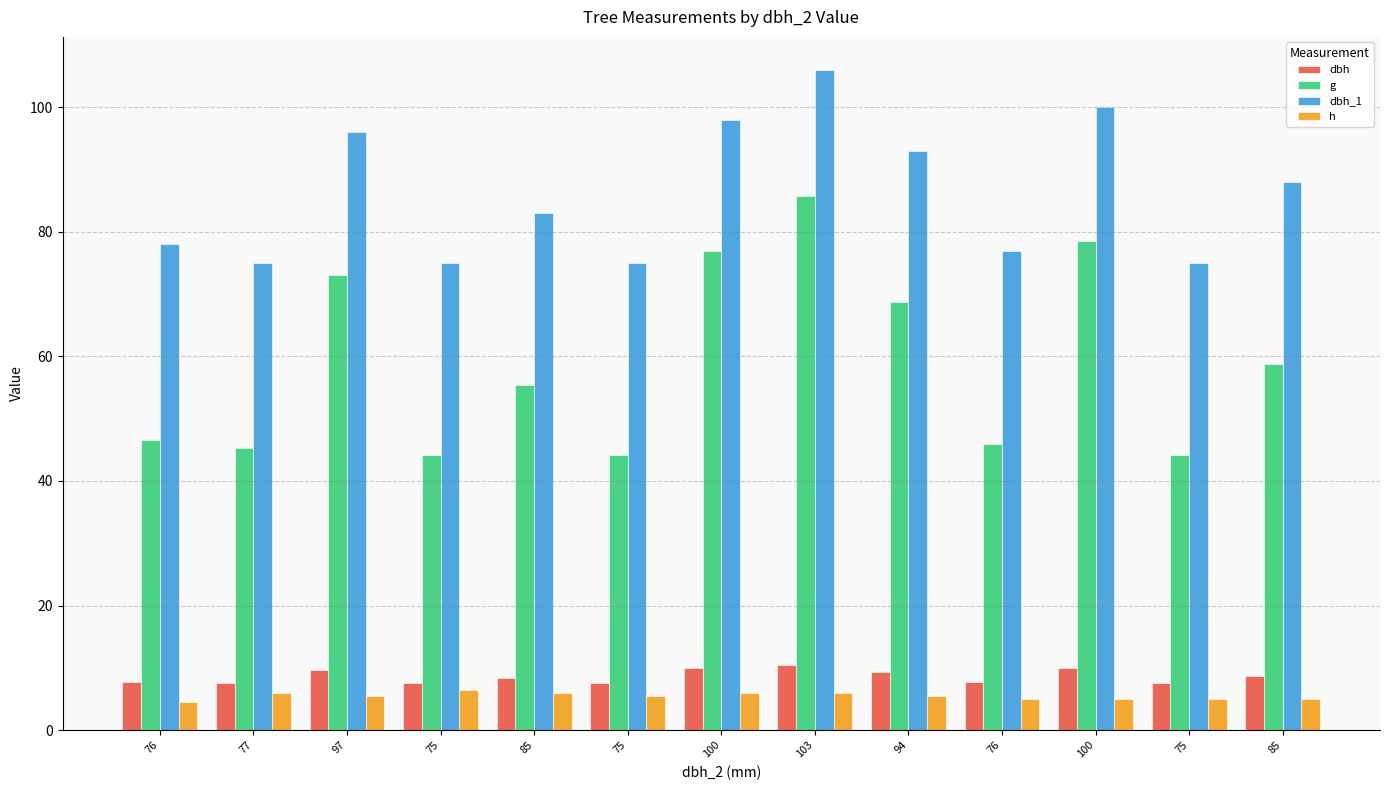

What is the smallest value displayed?

4.5